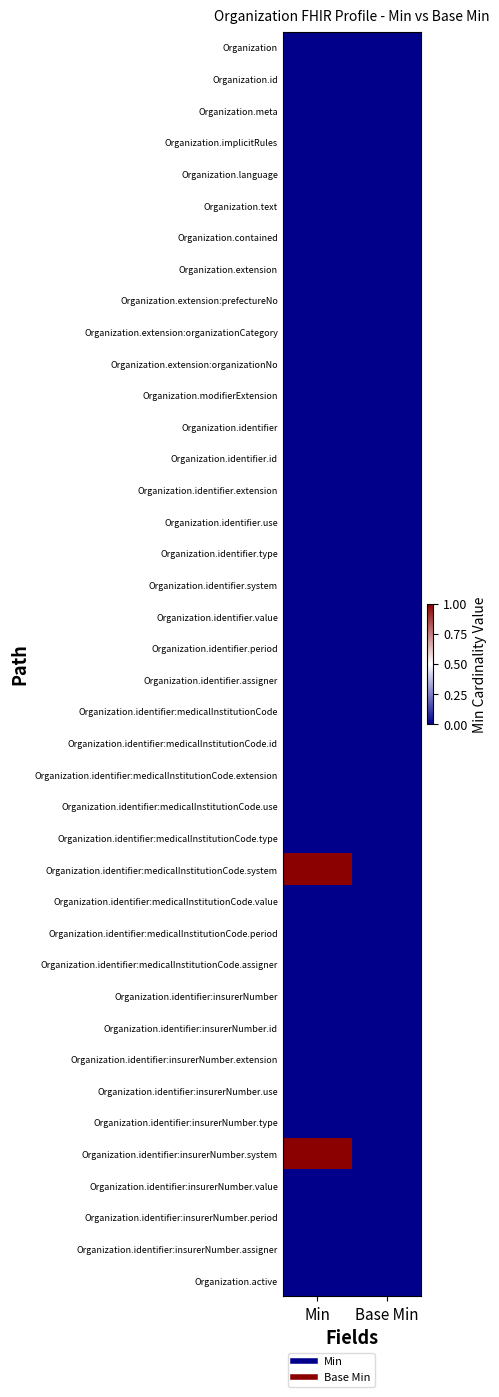

What is the spread (max minus min) of values at Min?

1